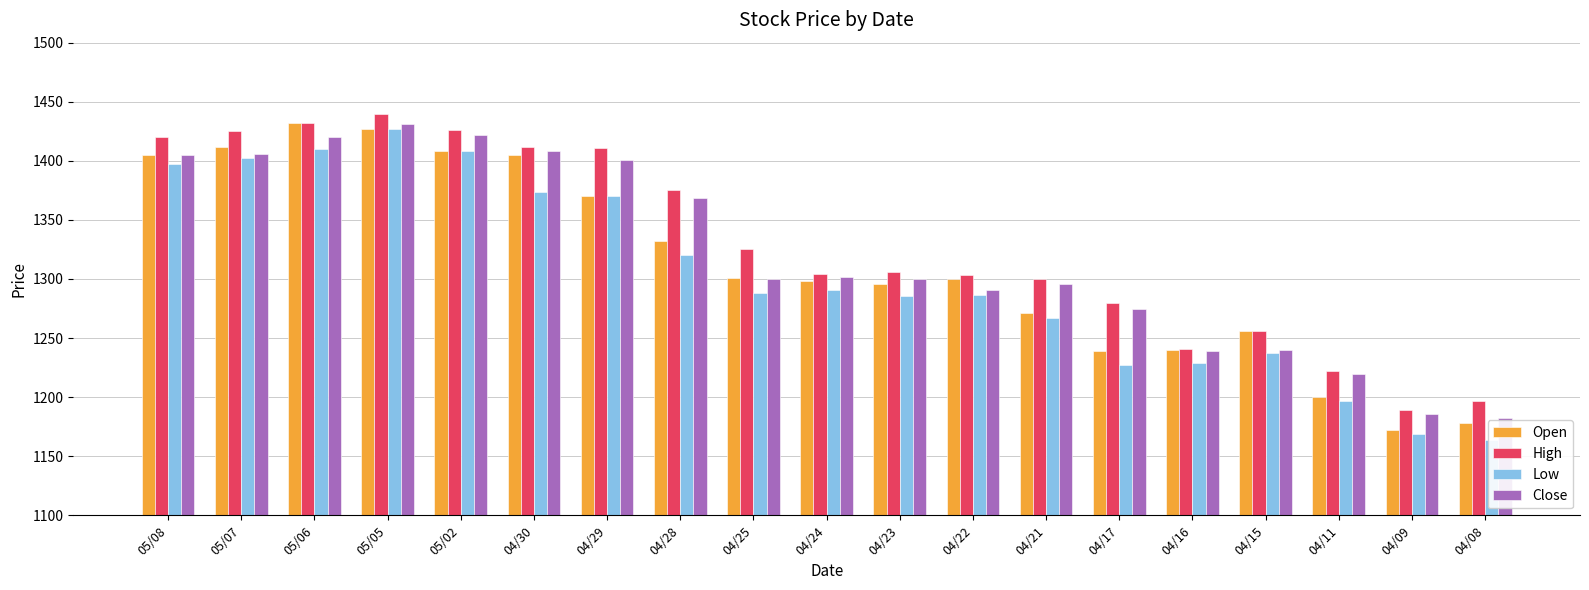

Is it true that Open equals 1172.4 at 04/09?

True